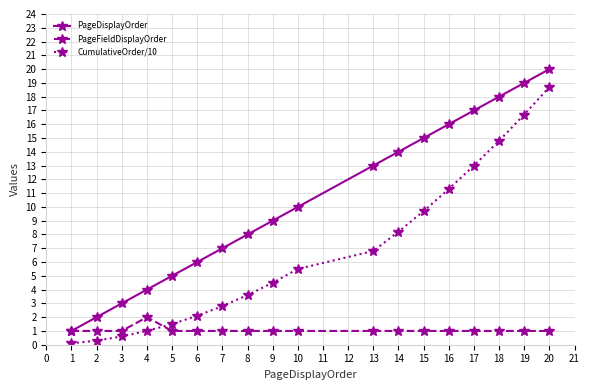

How many lines are shown in the chart?

3